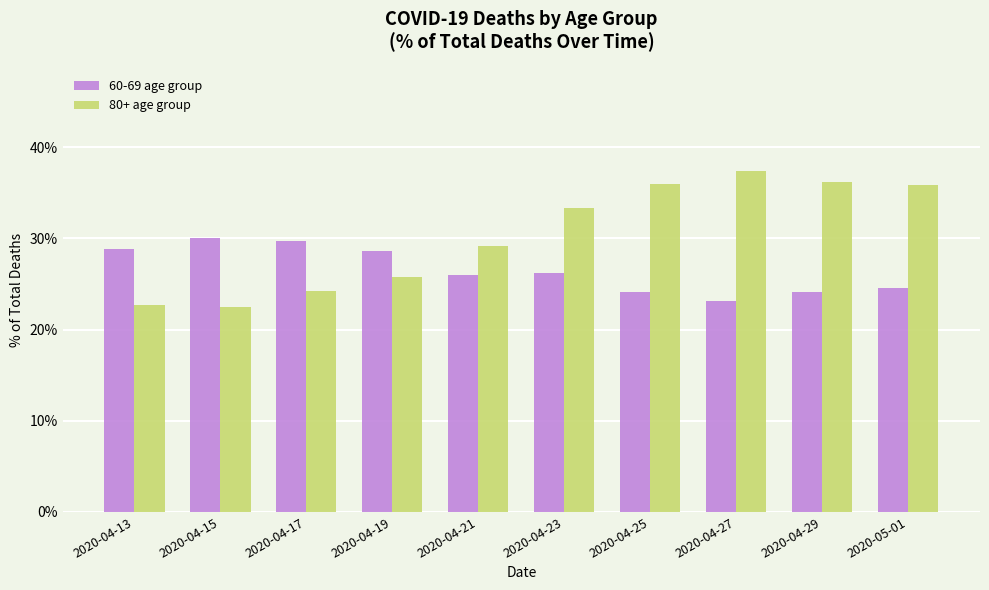

Does the chart contain any negative values?

No